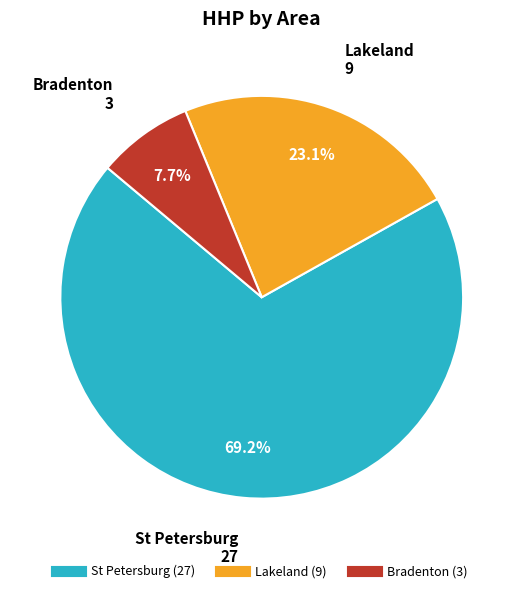

Is there a majority slice in this chart?

Yes